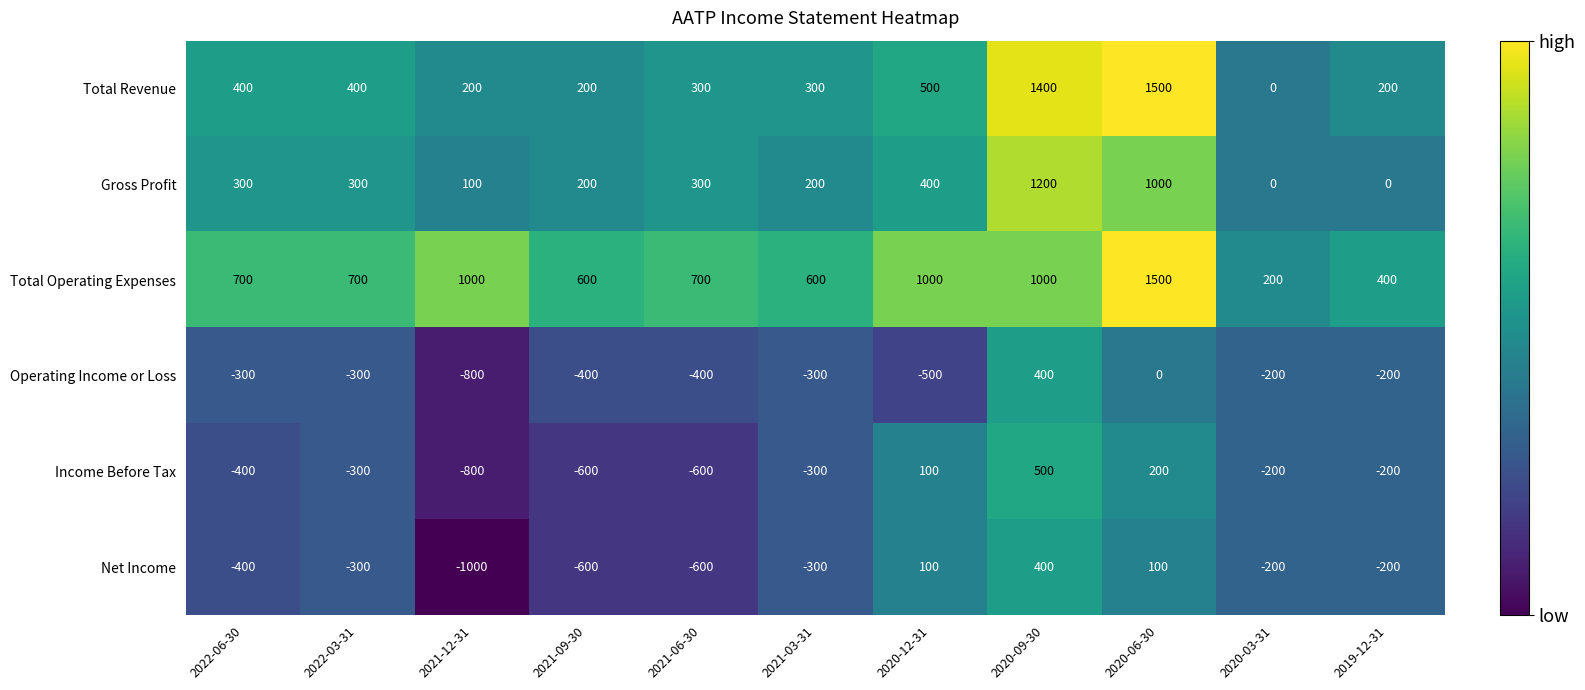

Which category has the lowest value in the Total Revenue series?

2020-03-31